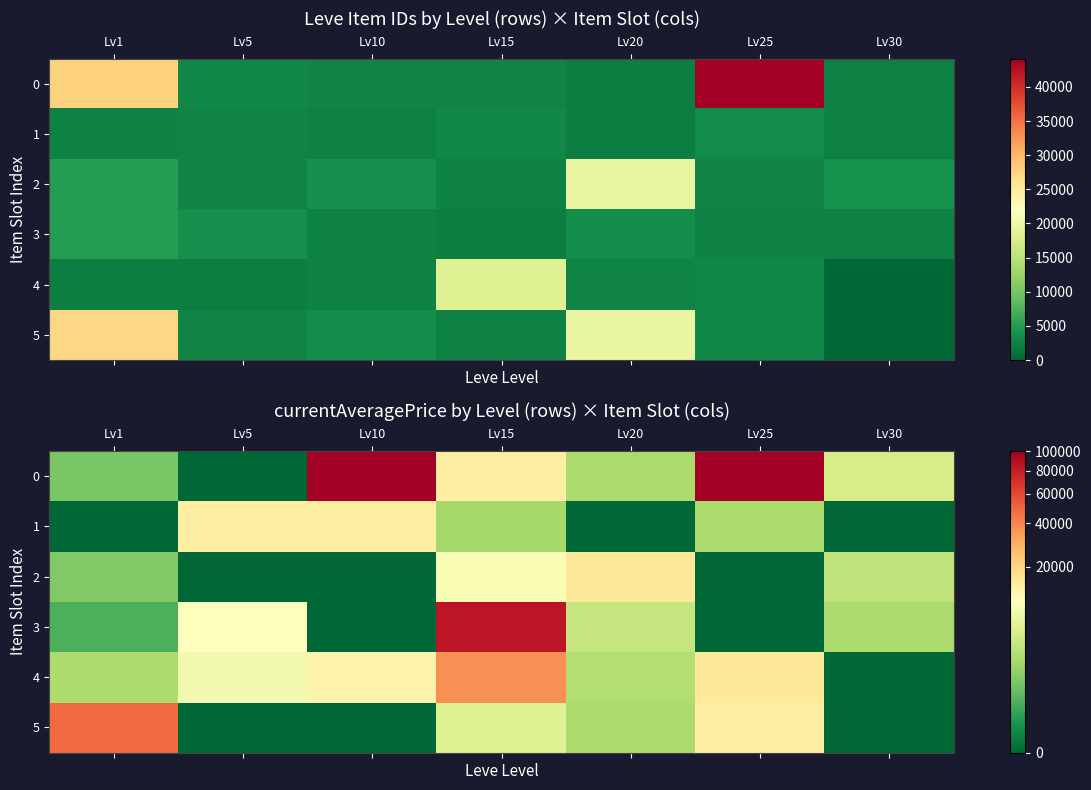

At Lv25, list the series in order from smallest to largest.

2, 3, 1, 5, 4, 0